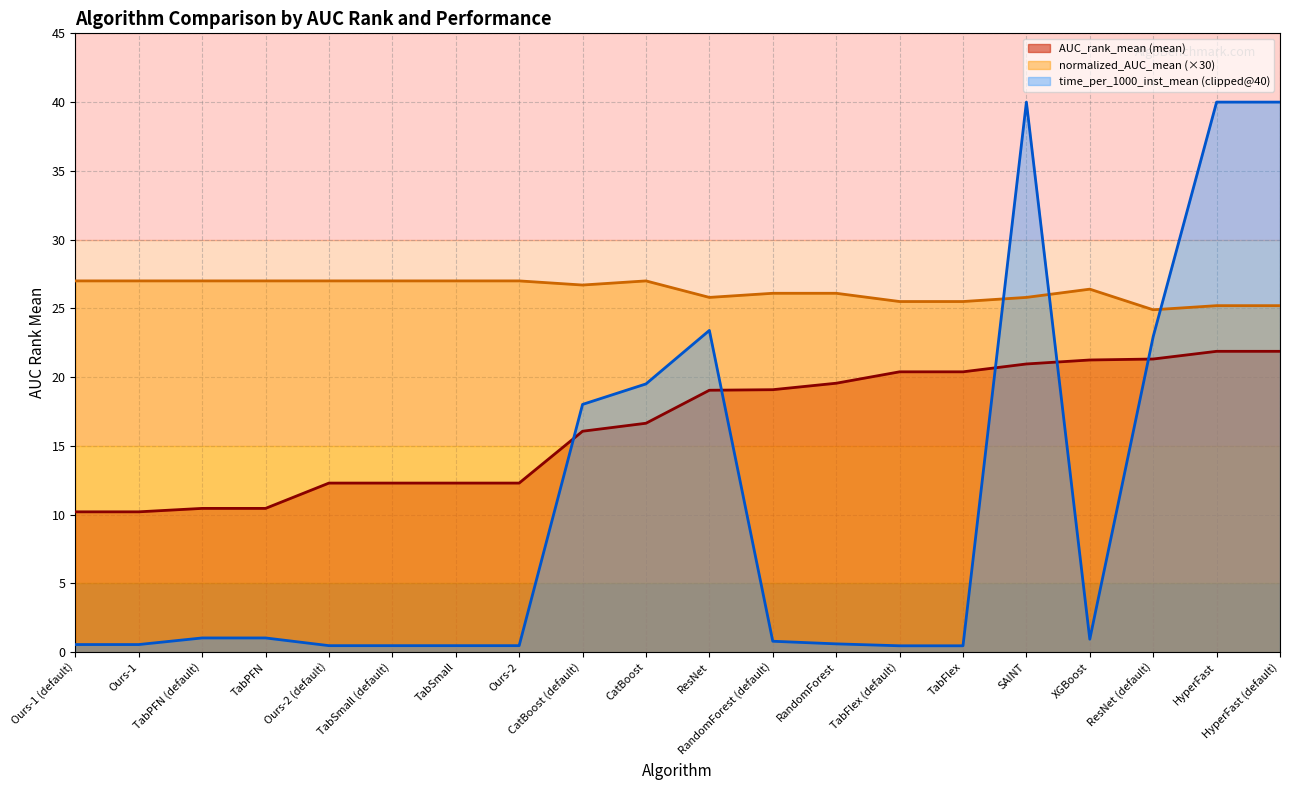

Which series has the largest range (max minus min)?

time_per_1000_inst_mean (clipped@40)